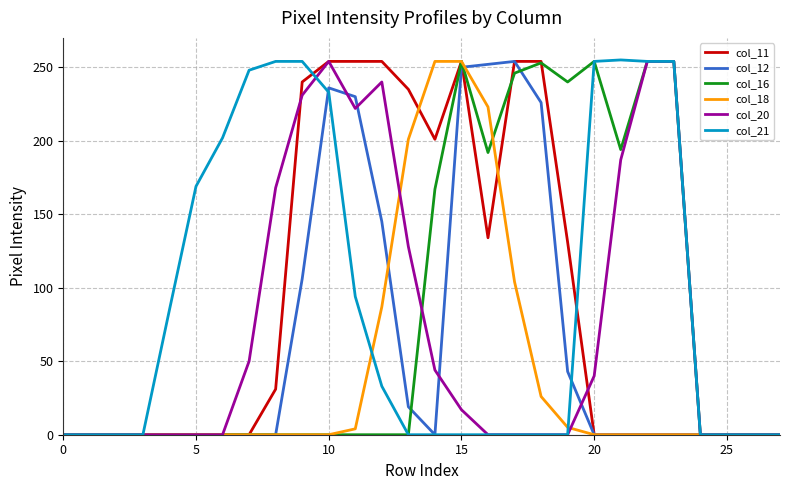

What is the maximum value shown in the chart?

255